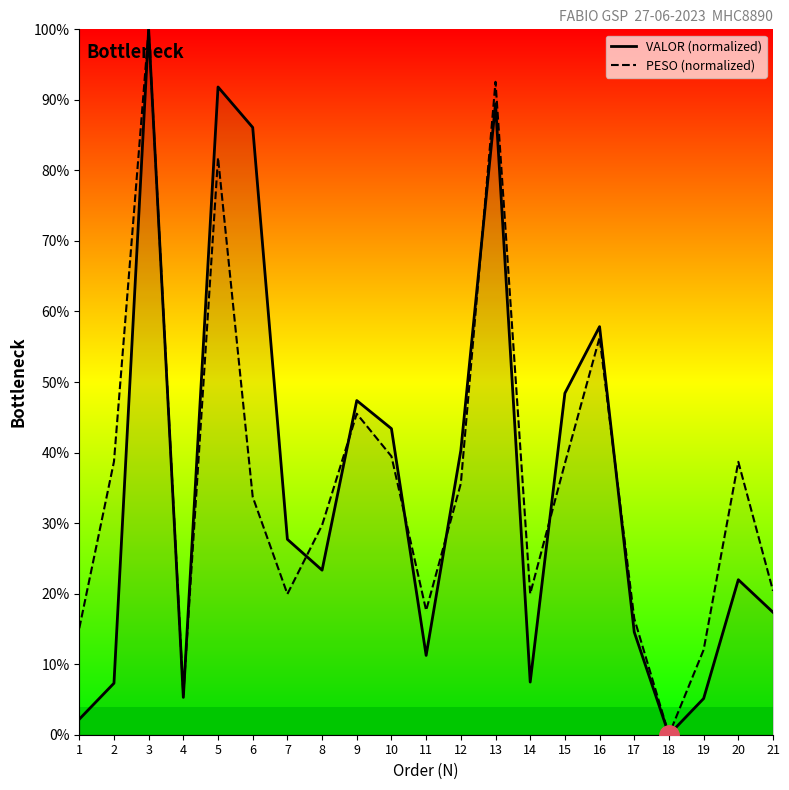

Where is VALOR (normalized) nearest to the value 50?

15